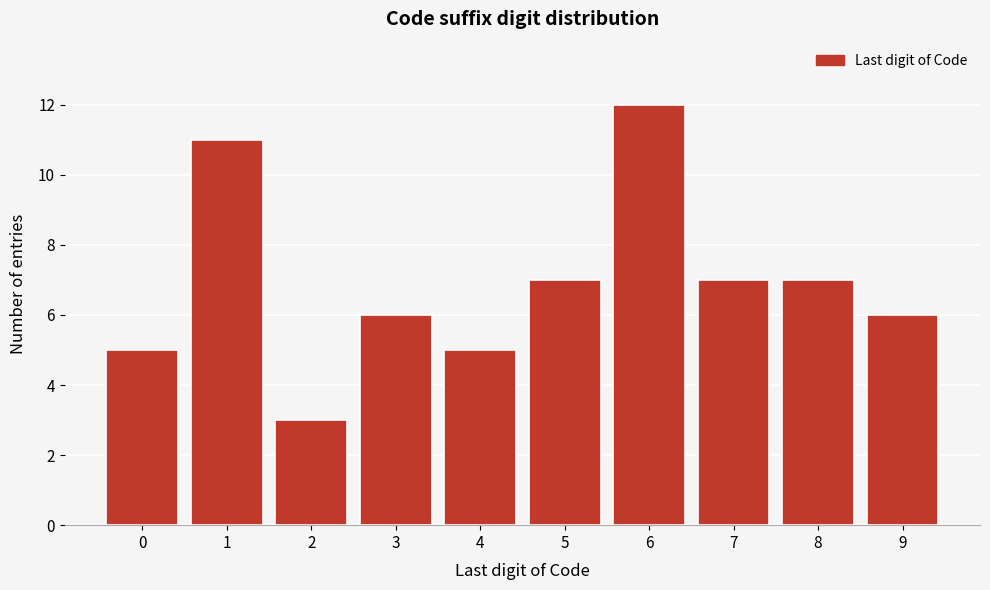

Reading left to right, what are all the values shown in this chart?

0=5	1=11	2=3	3=6	4=5	5=7	6=12	7=7	8=7	9=6